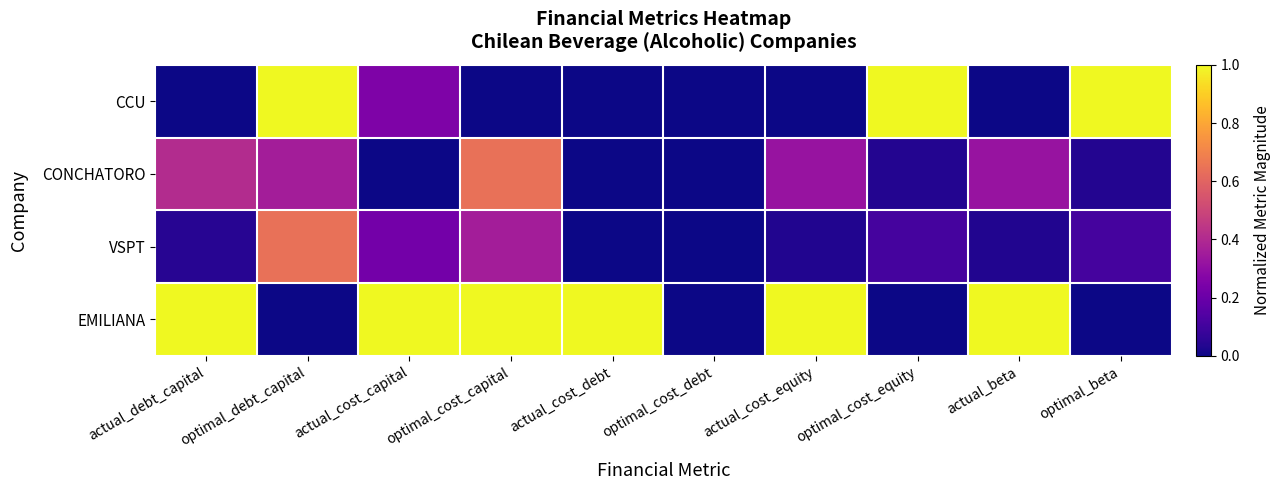

At how many categories does at least one series exceed 0?

9